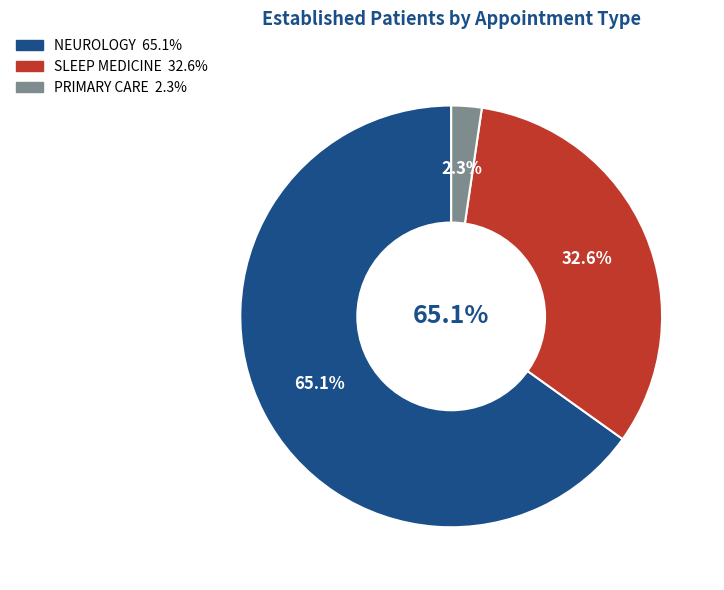

How many slices are in this pie chart?

3